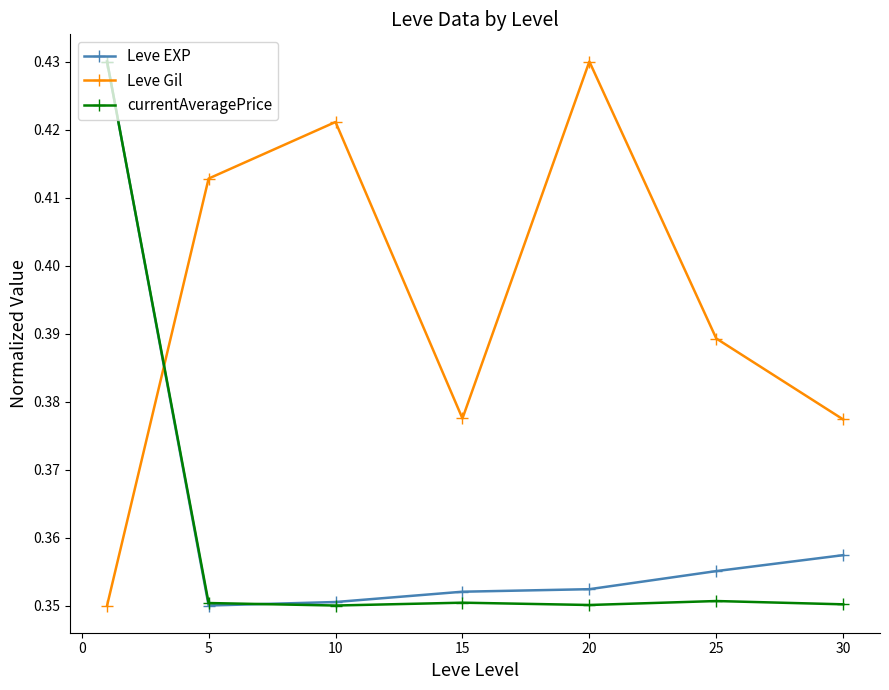

What are all the series names shown in the legend?

Leve EXP, Leve Gil, currentAveragePrice